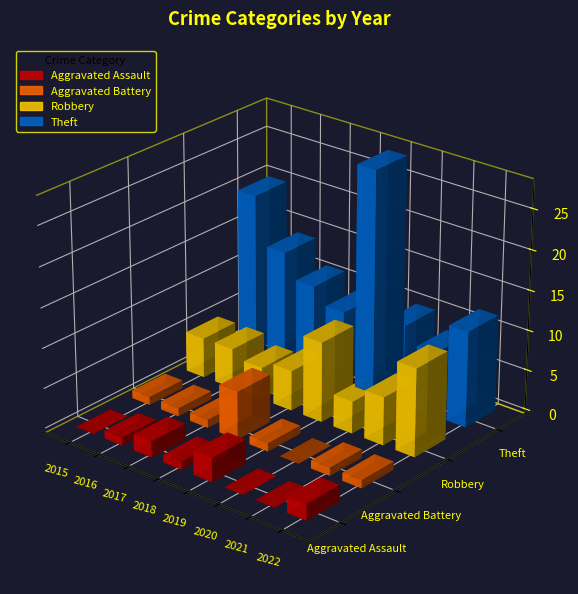

Where is Aggravated Battery nearest to the value 3?

2015